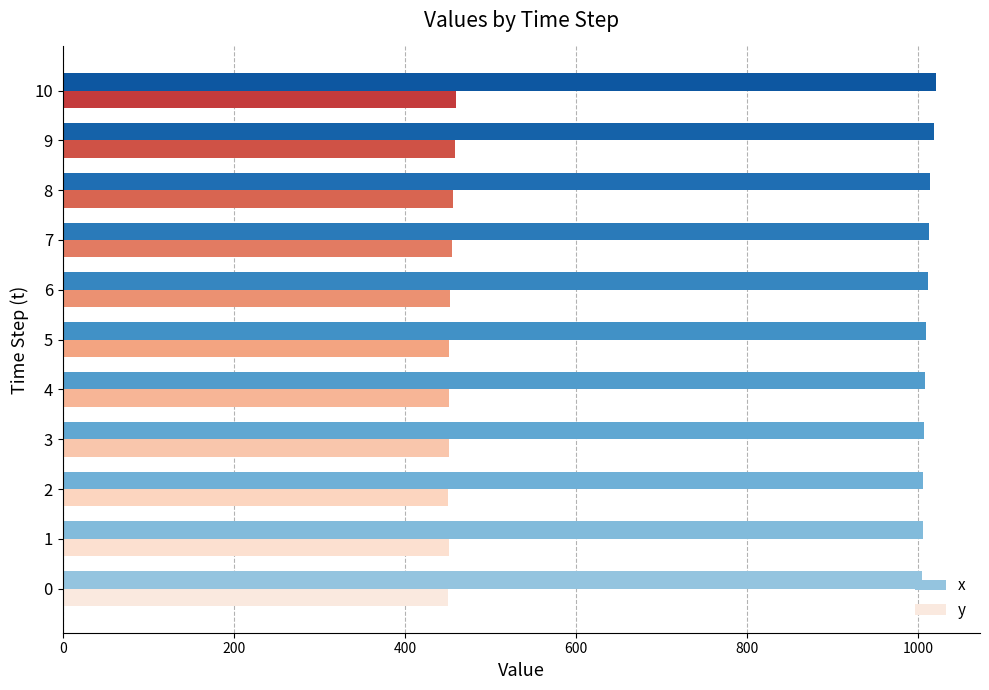

Is it true that y equals 619 at 8?

False